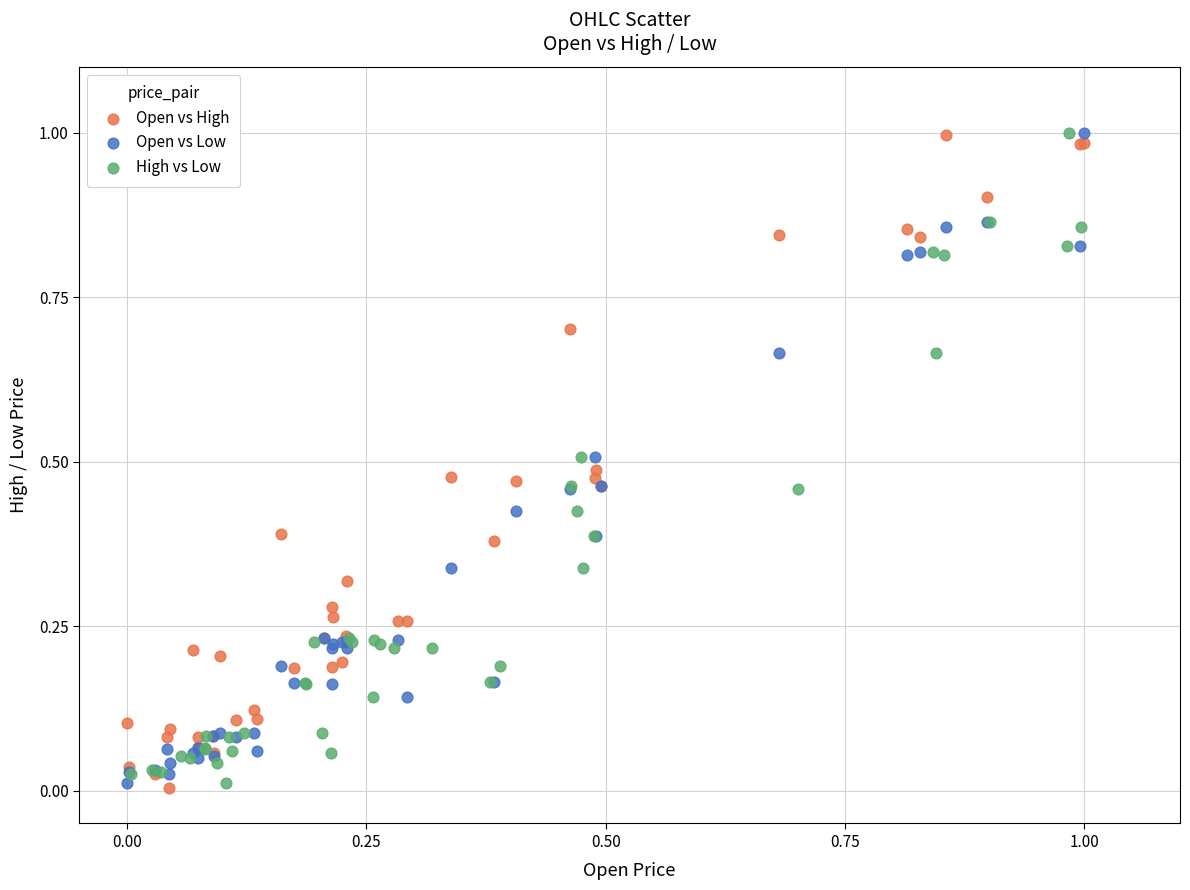

What are all the series names shown in the legend?

Open vs High, Open vs Low, High vs Low